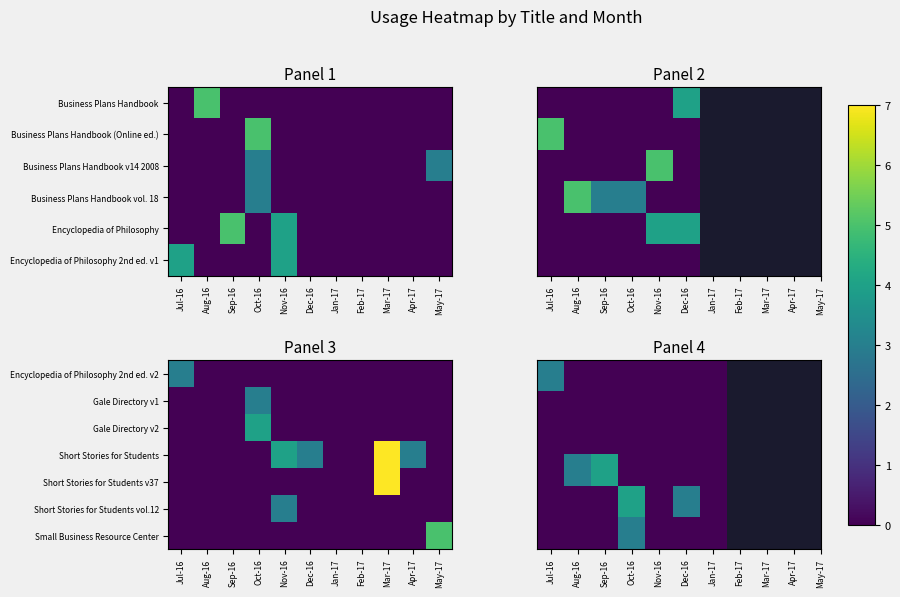

Count the number of categories in the chart.

11